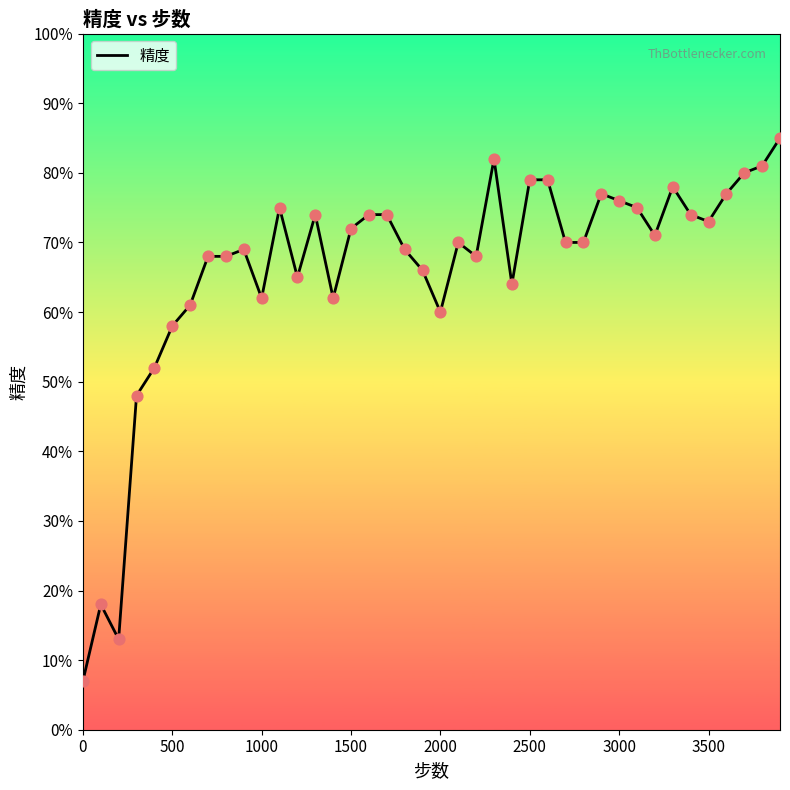

Does the chart have visible grid lines?

No